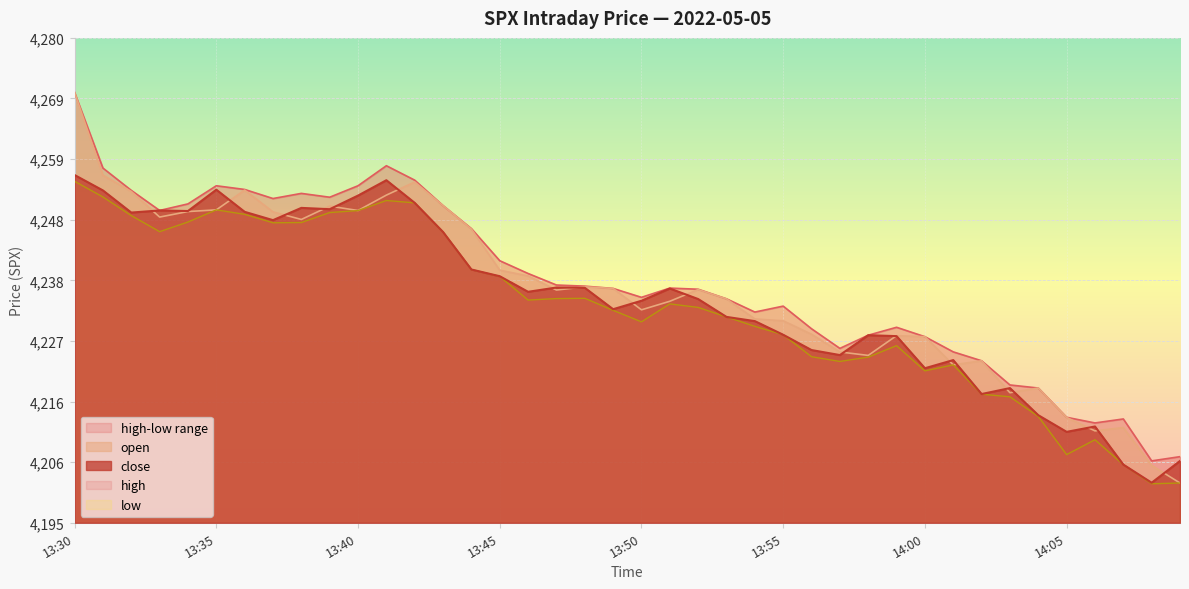

What is the average value of the high series?

4237.0